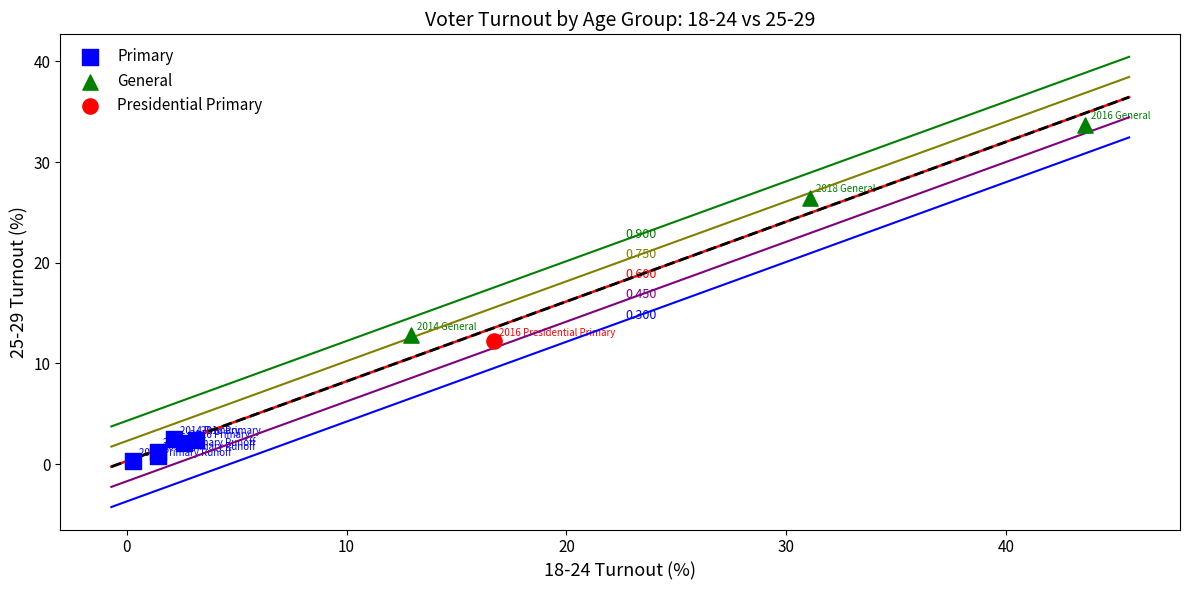

What are all the series names shown in the legend?

Primary, General, Presidential Primary